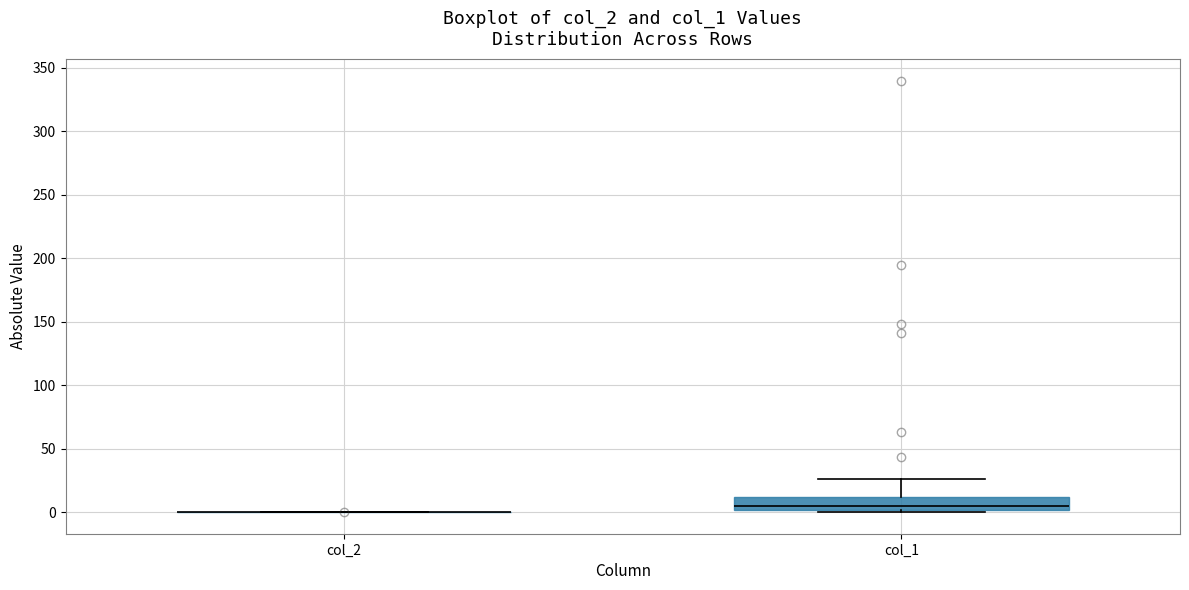

Comparing the boxes themselves (not the whiskers), which one is the tallest?

col_1